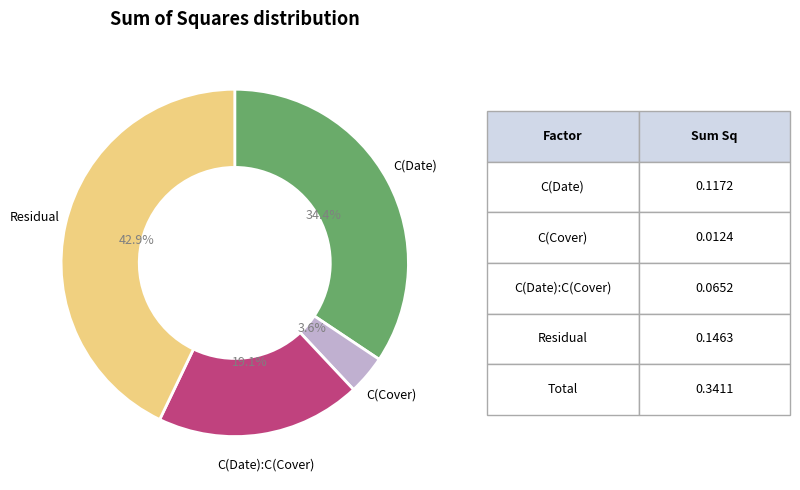

To the nearest percent, what is the average slice percentage?

25%